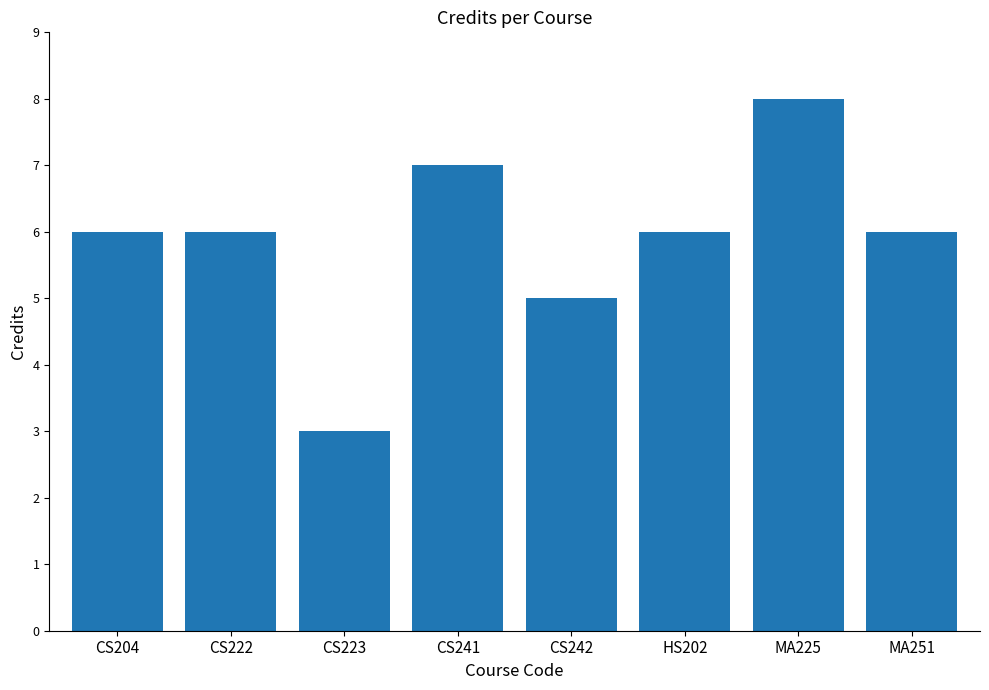

Which has a higher value, CS223 or CS241?

CS241